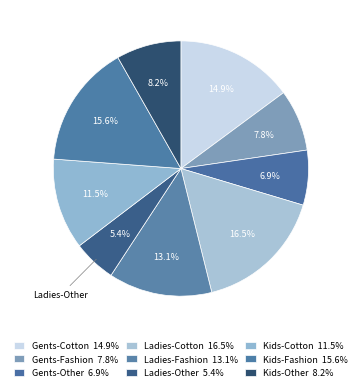

How many segments does this pie chart have?

9